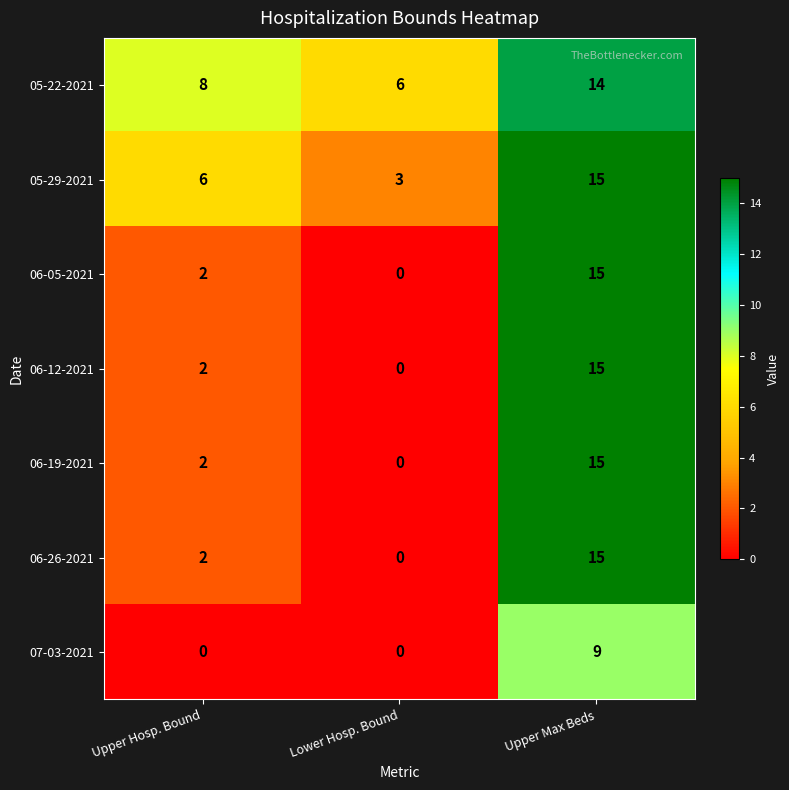

Which series changed the most between Upper Hosp. Bound and Lower Hosp. Bound?

05-29-2021